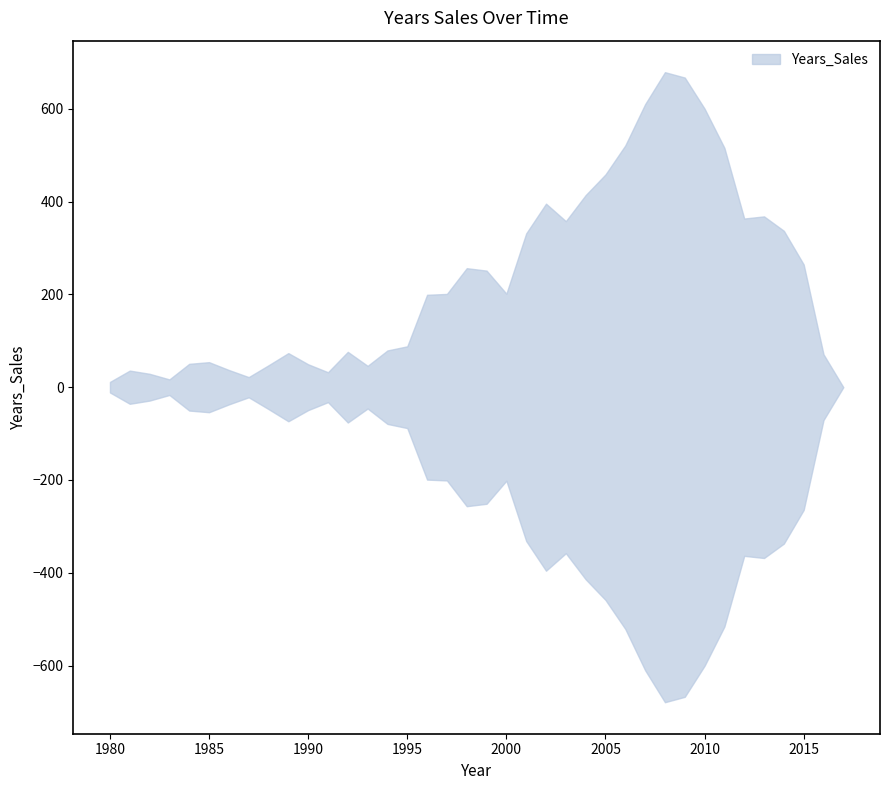

The value at 2006 is 212.9. True or false?

False